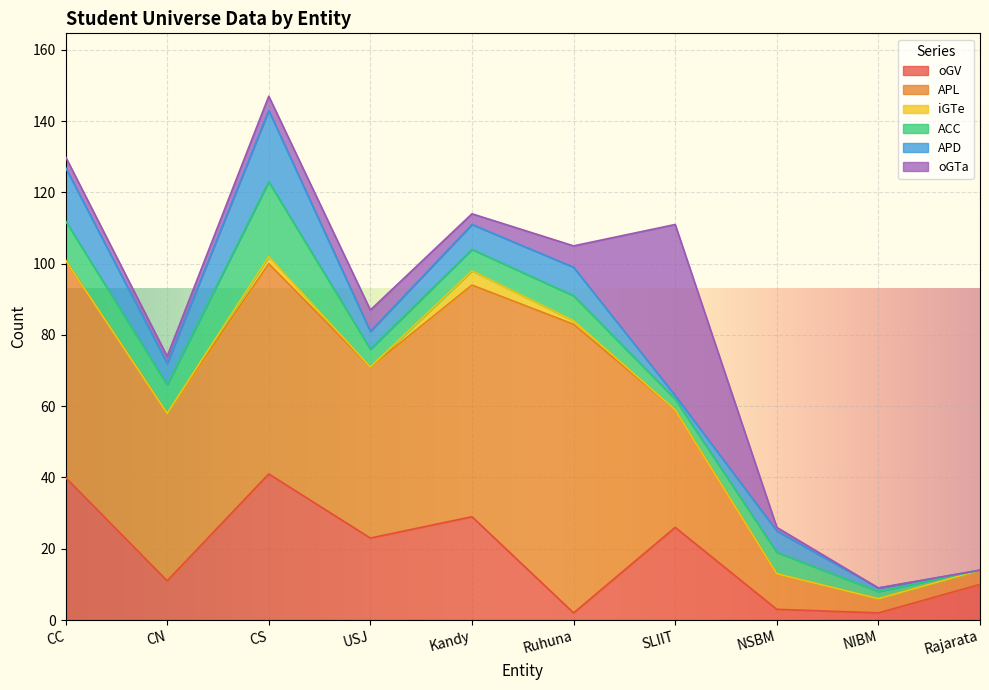

At which category is the sum across all series the highest?

CS